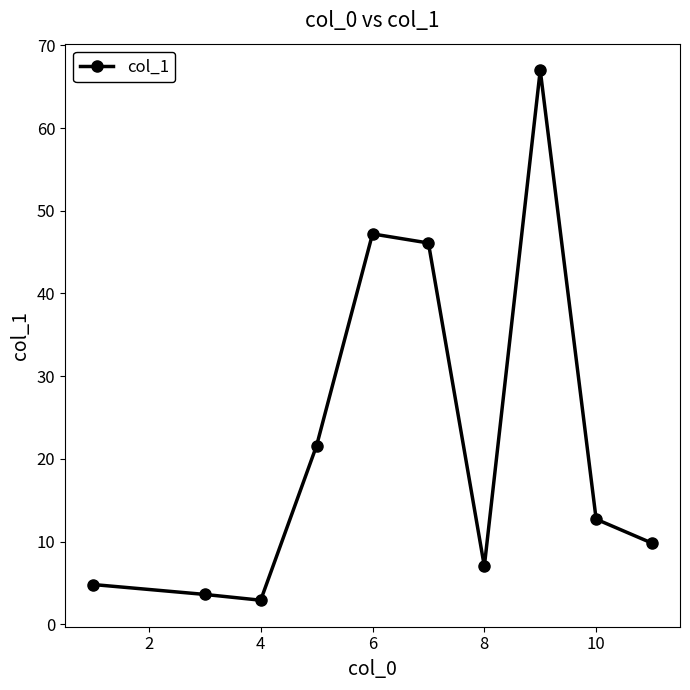

What is the smallest value displayed?

2.9